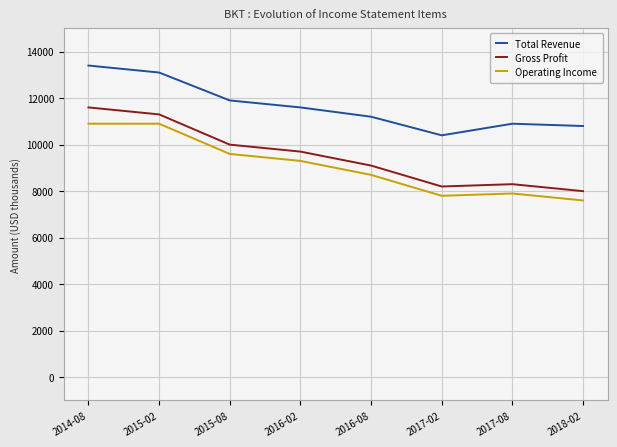

Count the number of categories in the chart.

8